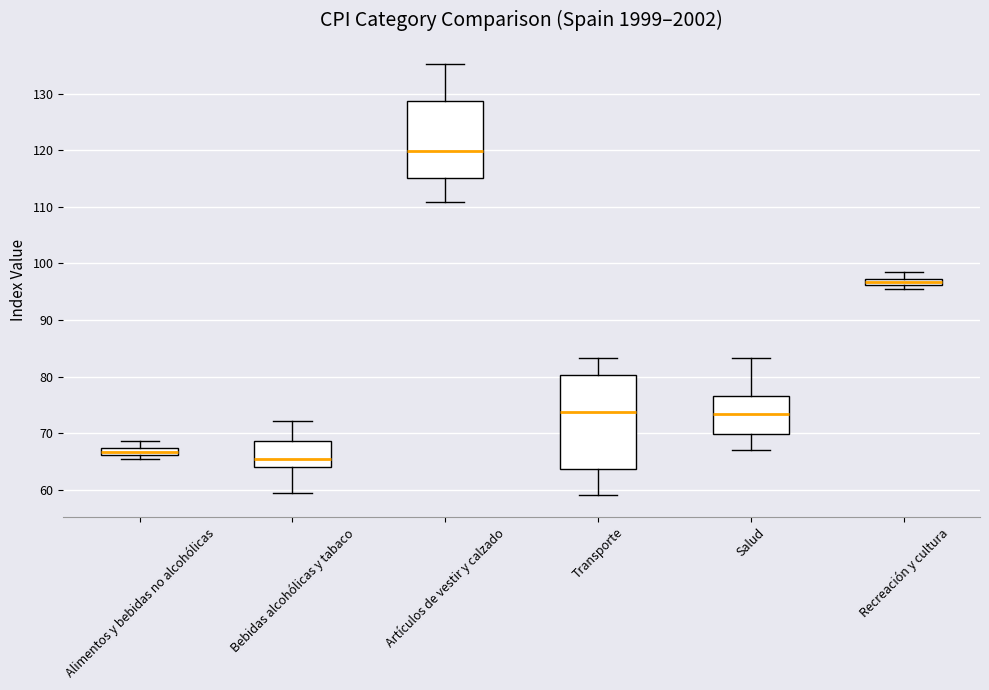

Comparing the boxes themselves (not the whiskers), which one is the tallest?

Transporte